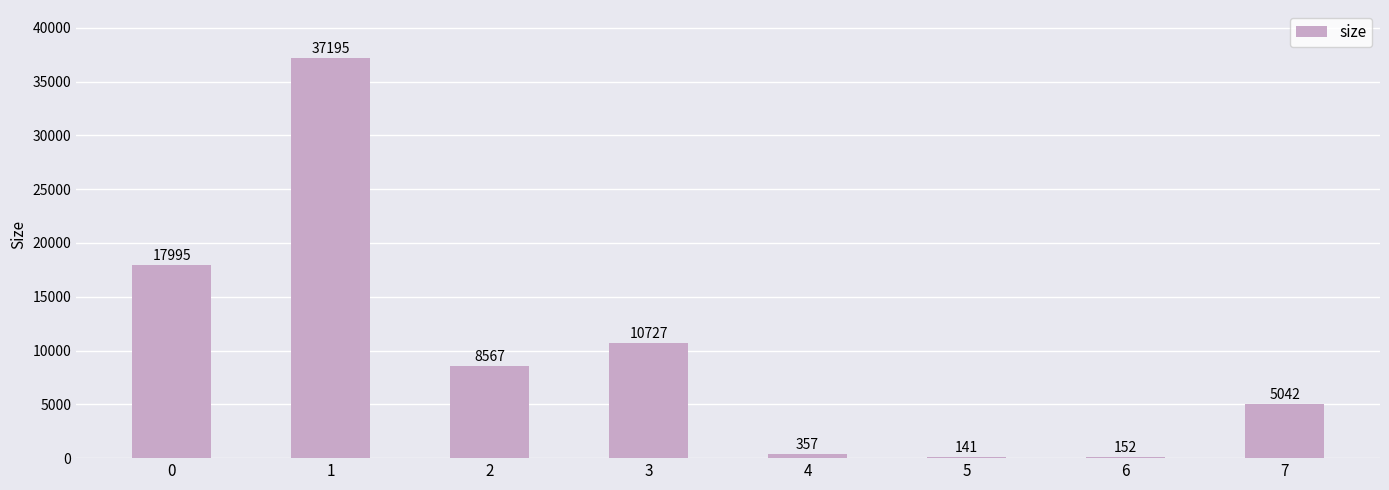

How many distinct data groups are displayed?

1